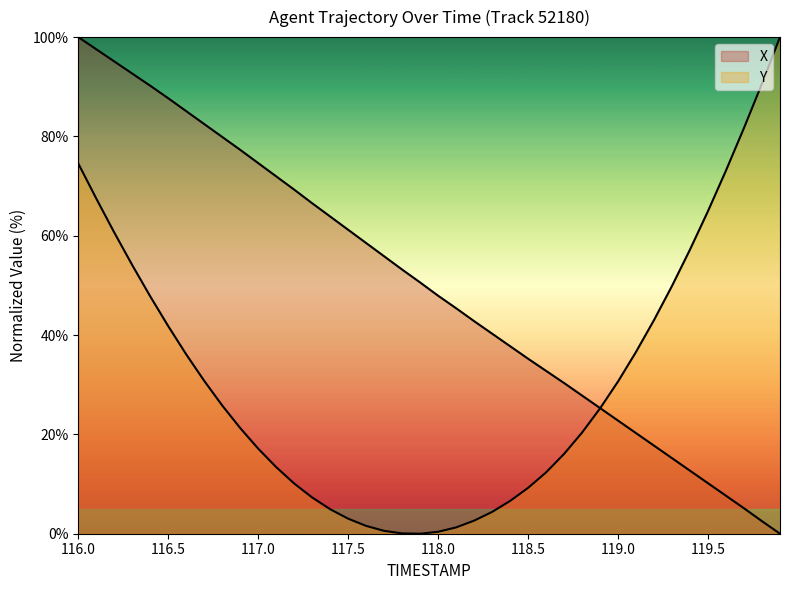

True or false: X has more than 2 points higher than both neighbors.

False